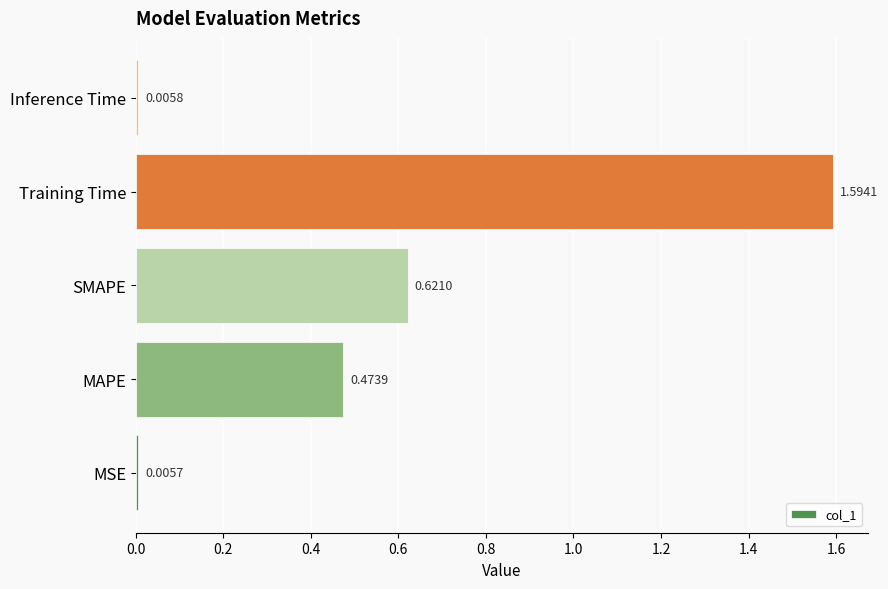

What is the sum of the values at MAPE and SMAPE?

1.1